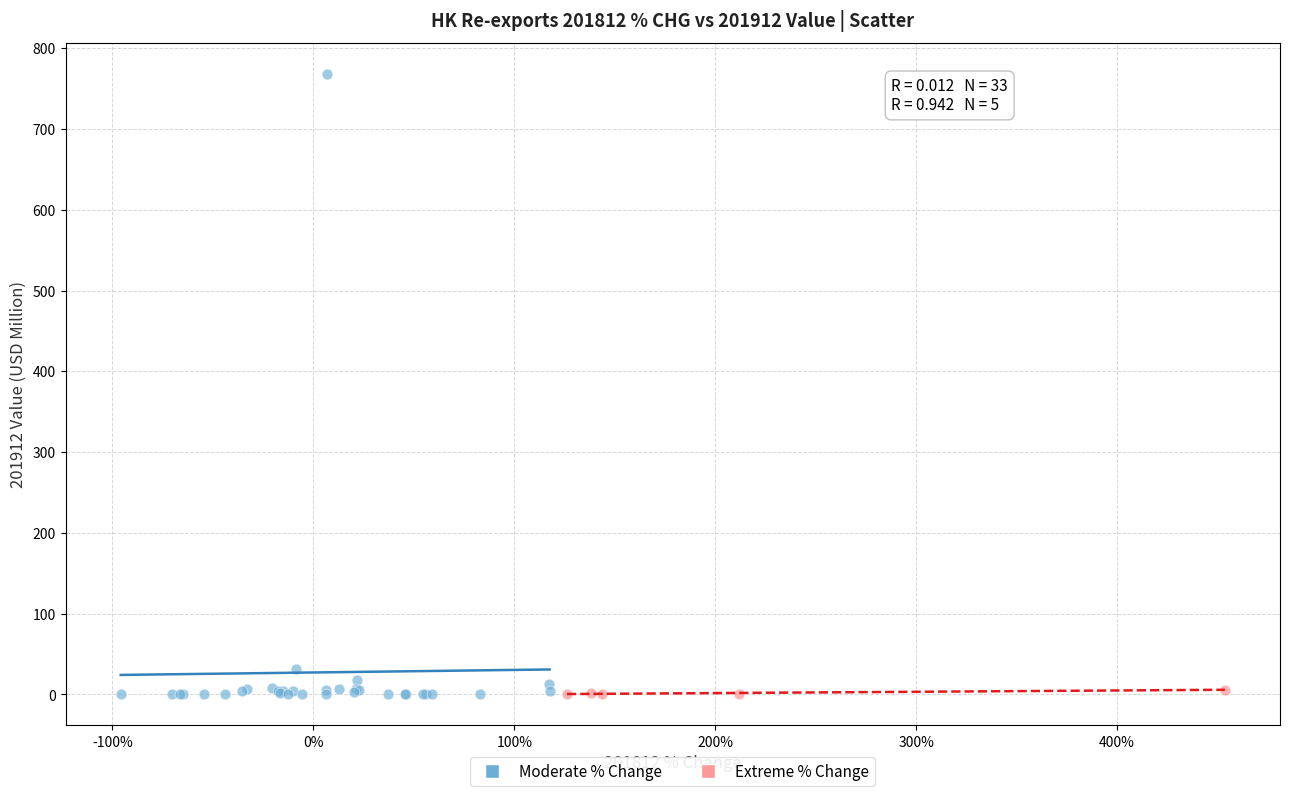

Which series has the widest spread of Y values?

Moderate % Change